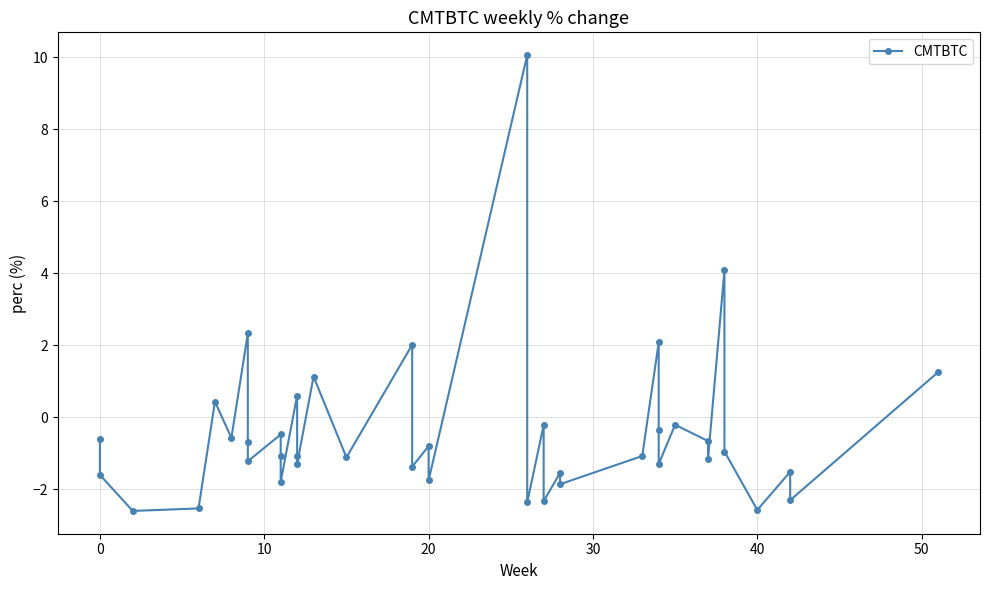

Reading left to right, what are all the values shown in this chart?

-0.6	-1.6	-2.6	-2.5	0.4	-0.6	2.3	-0.7	-1.2	-0.5	-1.1	-1.8	0.6	-1.1	-1.3	1.1	-1.1	2.0	-1.4	-0.8	-1.8	10.1	-2.4	-0.2	-2.3	-1.5	-1.9	-1.1	2.1	-0.3	-1.3	-0.2	-0.7	-1.2	4.1	-1.0	-2.6	-1.5	-2.3	1.3